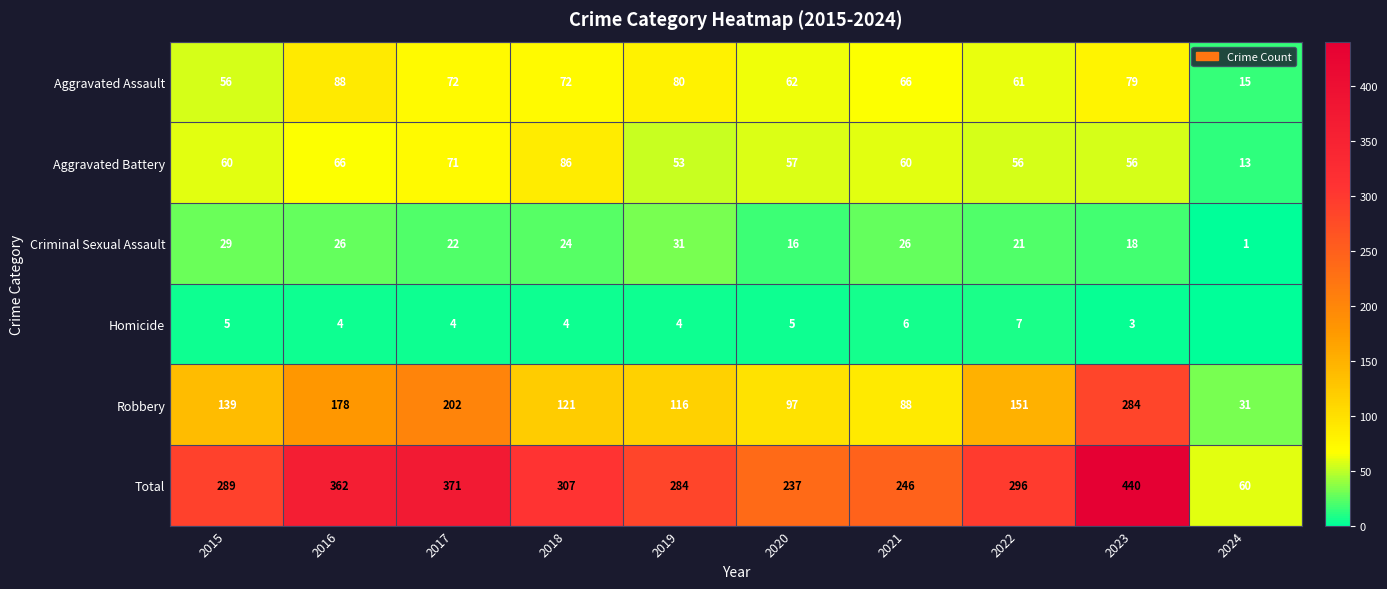

What is the sum of the Robbery values at 2017 and 2022?

353